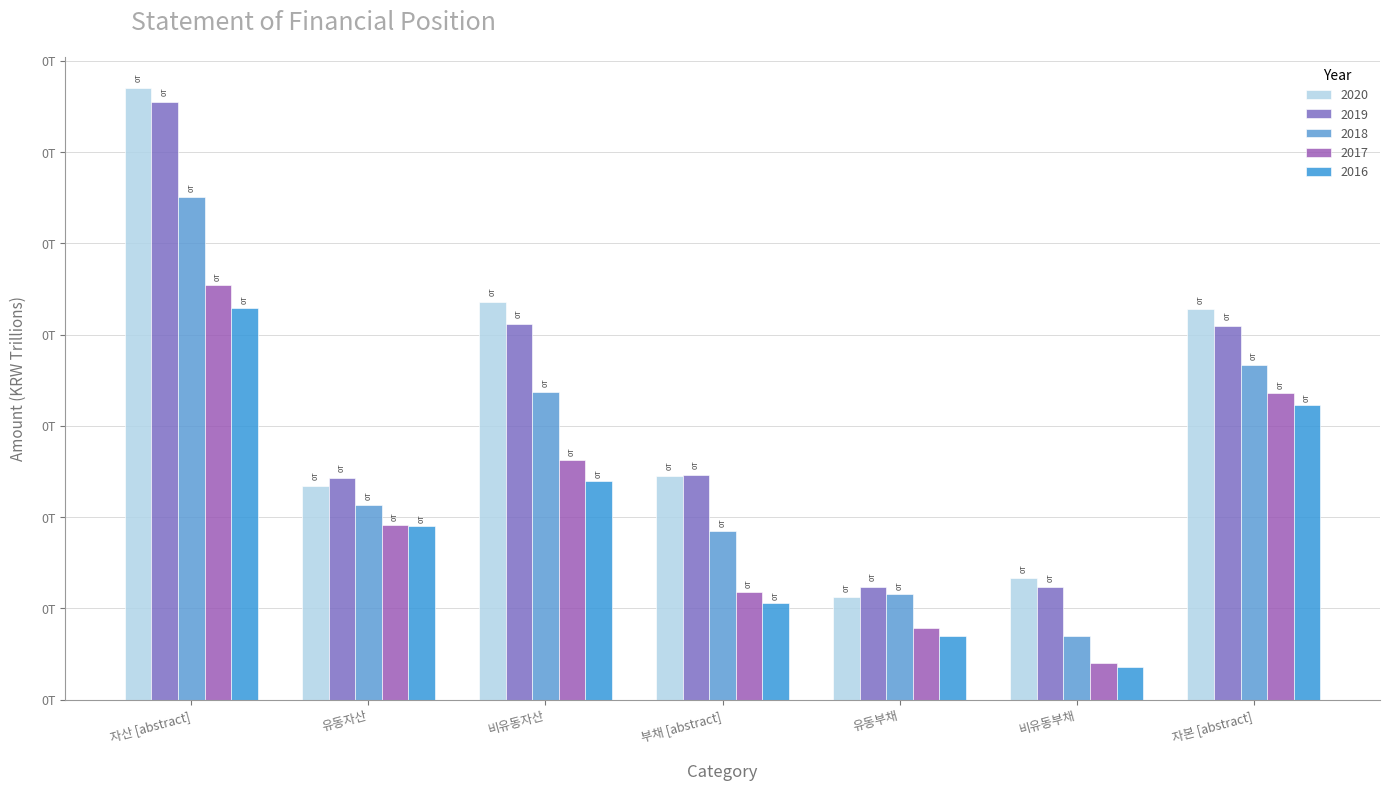

How many 2020 values are between 0 and 1?

7